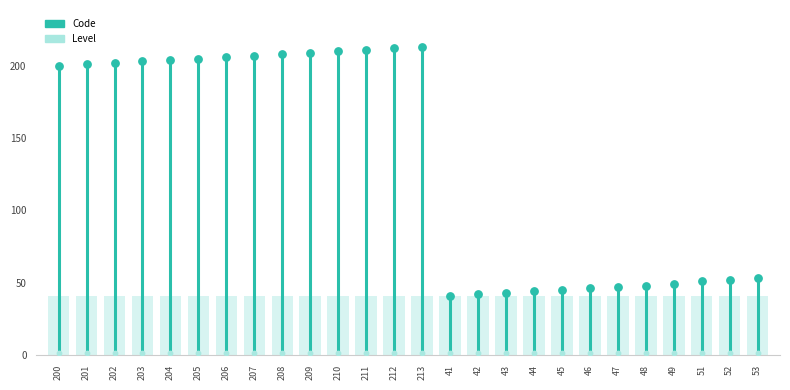

Which series reaches the minimum Y coordinate?

Level